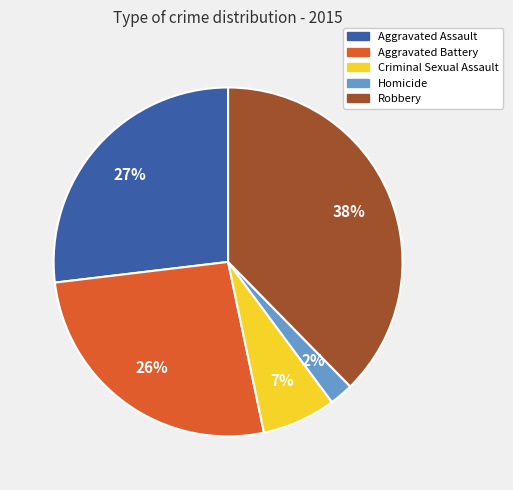

Combined, do Robbery and Homicide account for over 50%?

No